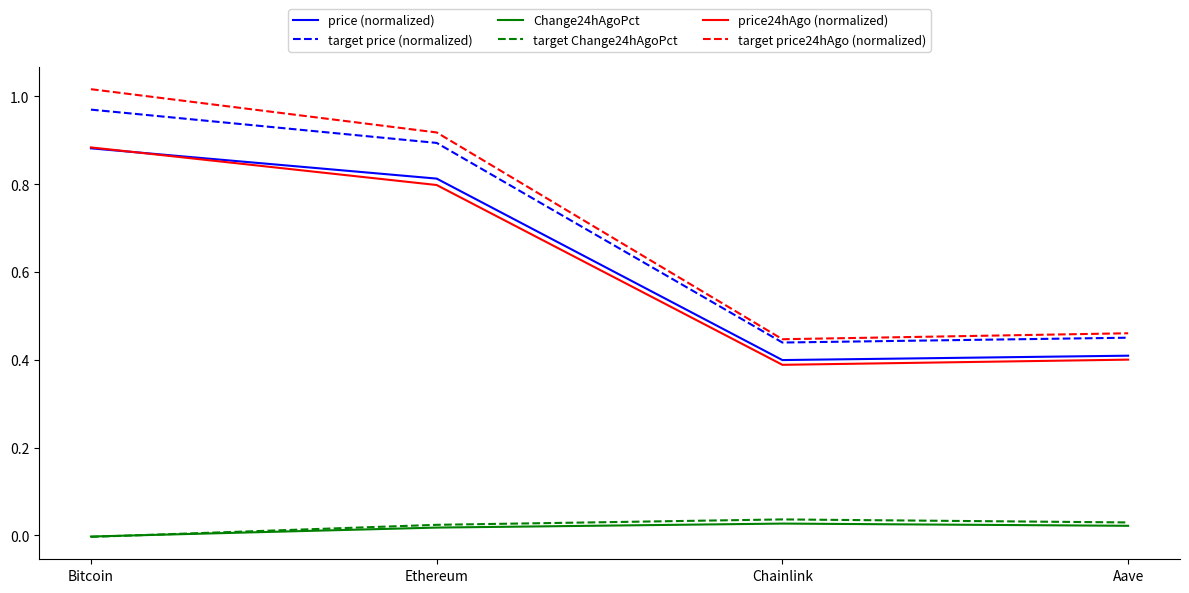

True or false: price (normalized) has more than 2 points higher than both neighbors.

False